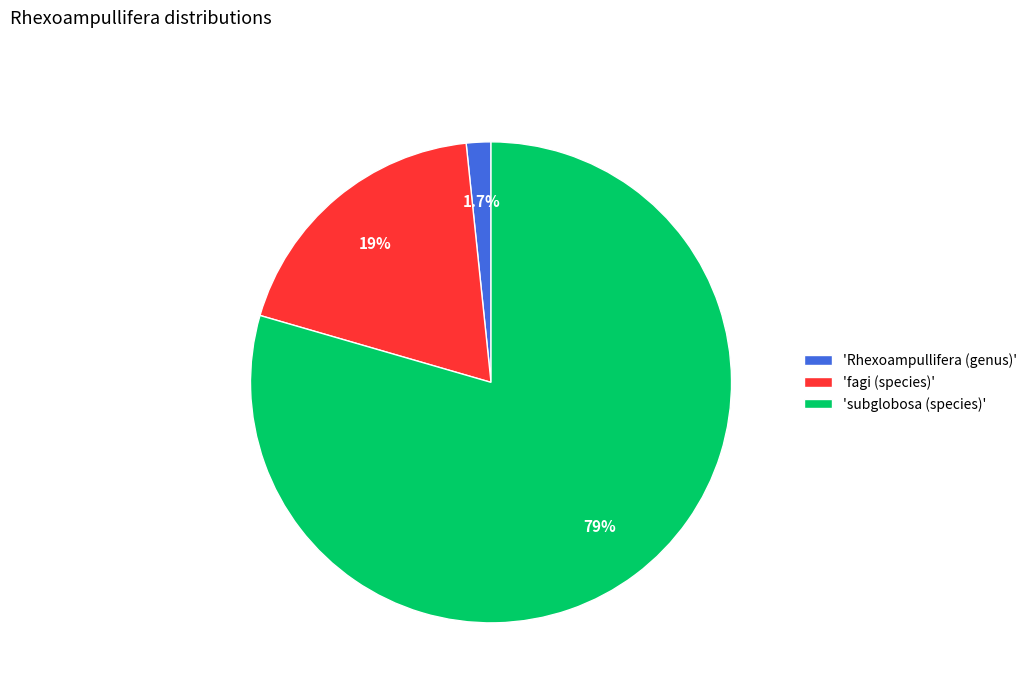

How many segments does this pie chart have?

3